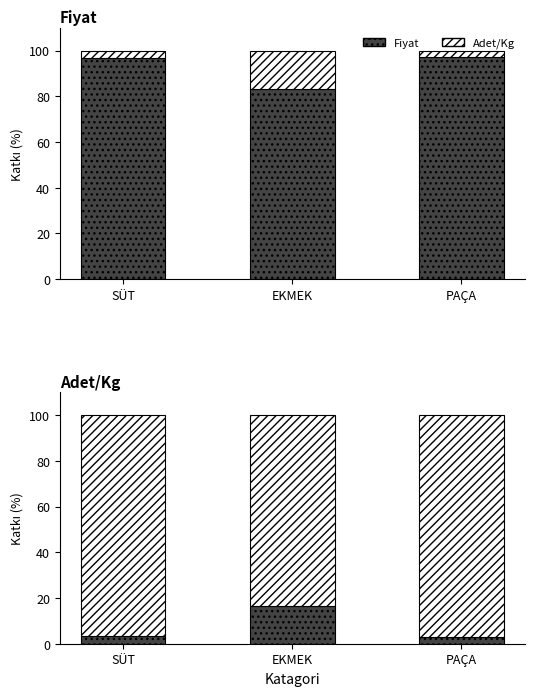

How many bars are there in each group?

2